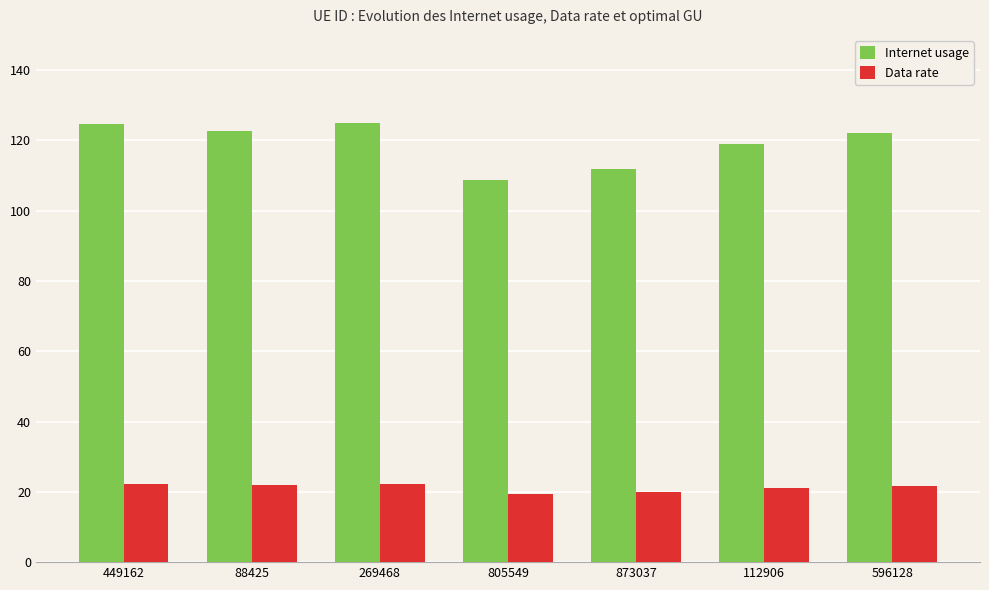

The Internet usage series shows 118.9 at 112906. True or false?

True